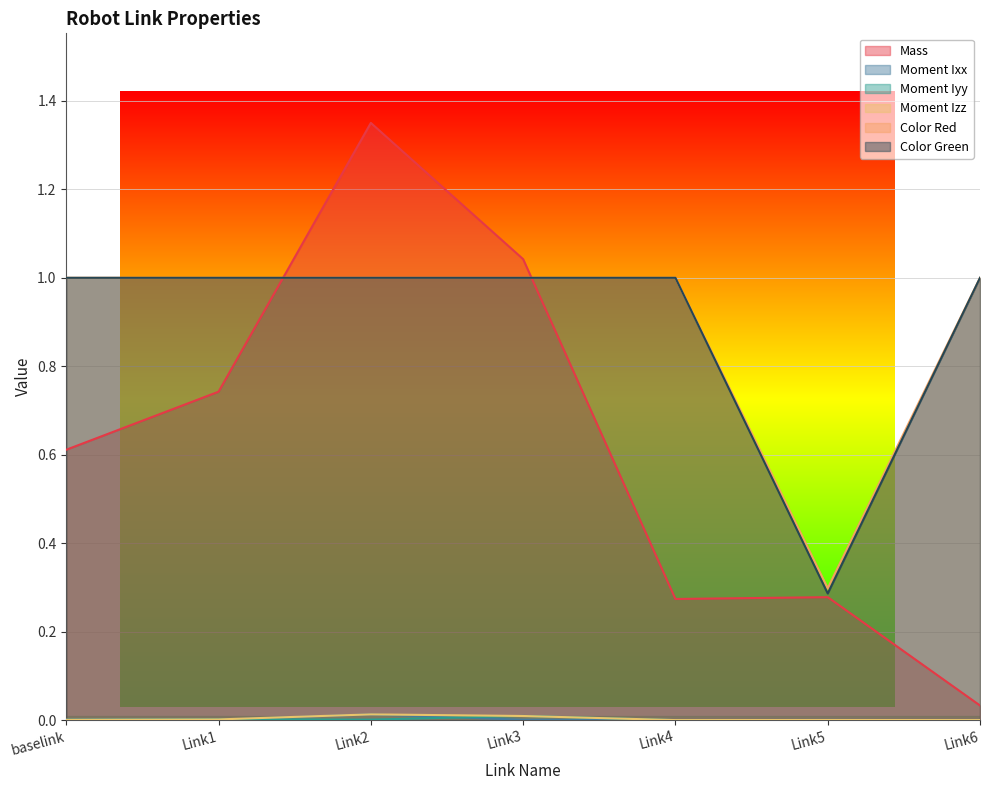

Count the number of categories in the chart.

7